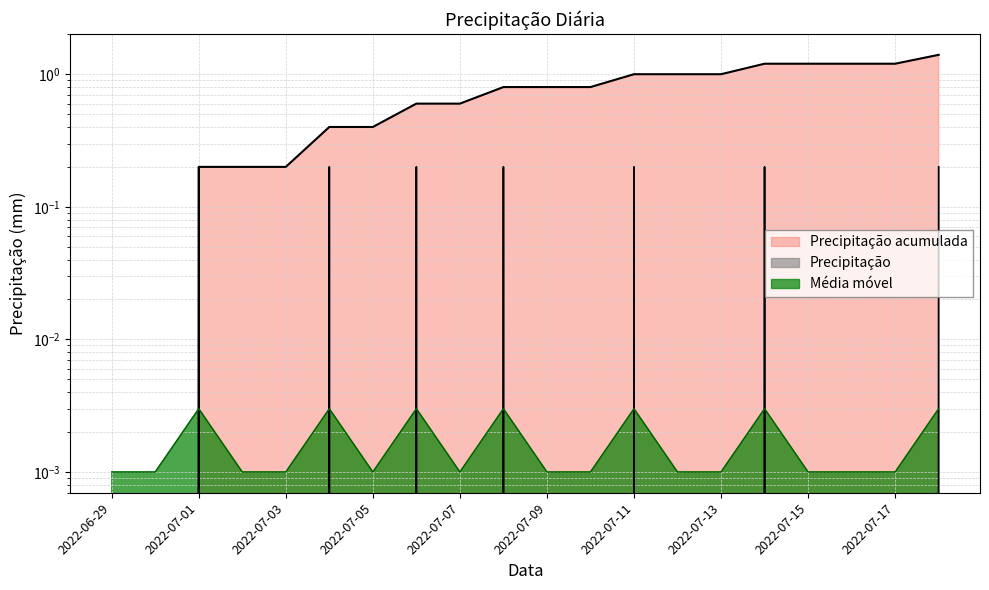

What is the maximum value for Precipitação?

0.2